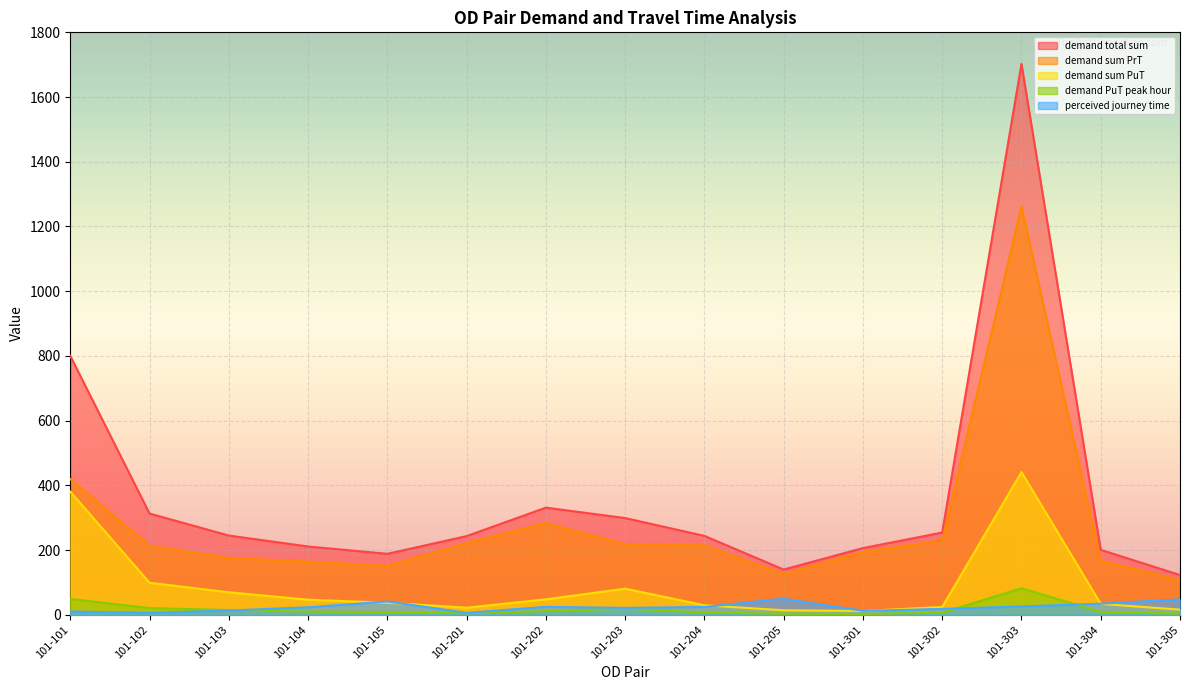

Where is the first local minimum for demand PuT peak hour?

101-201